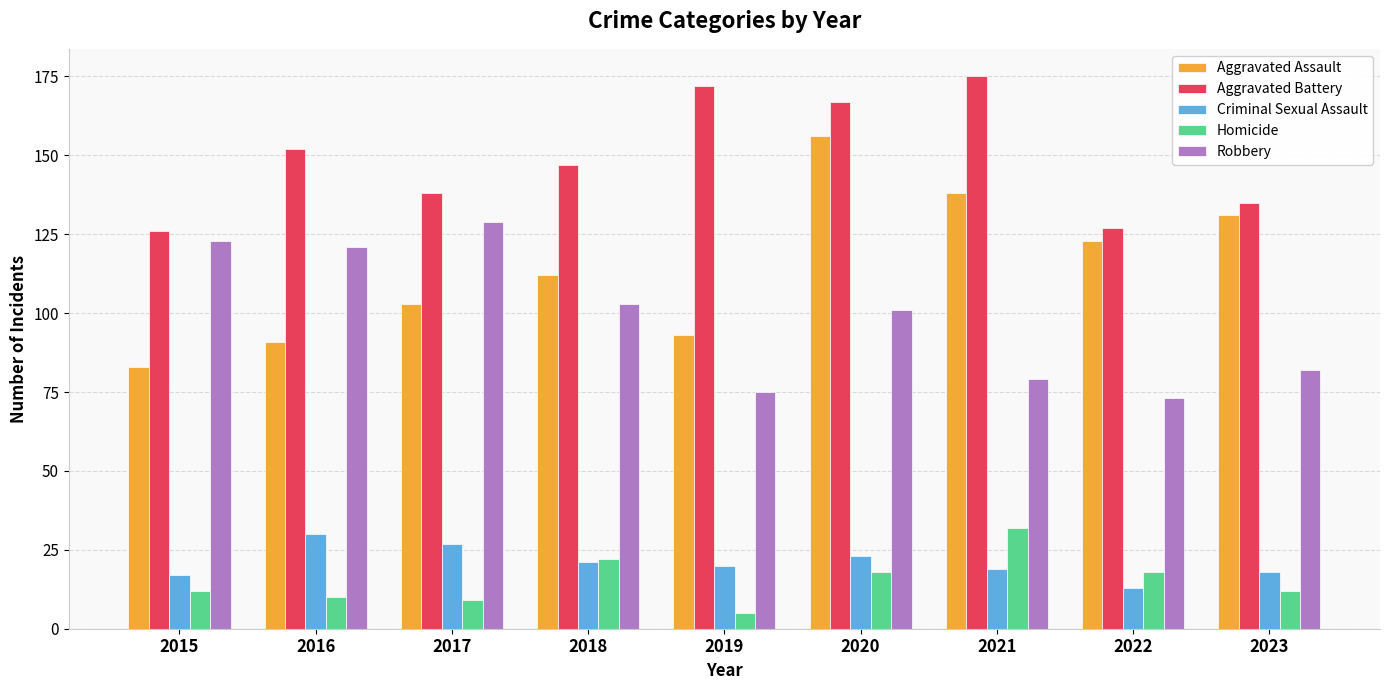

Is it true that Criminal Sexual Assault equals 4 at 2023?

False